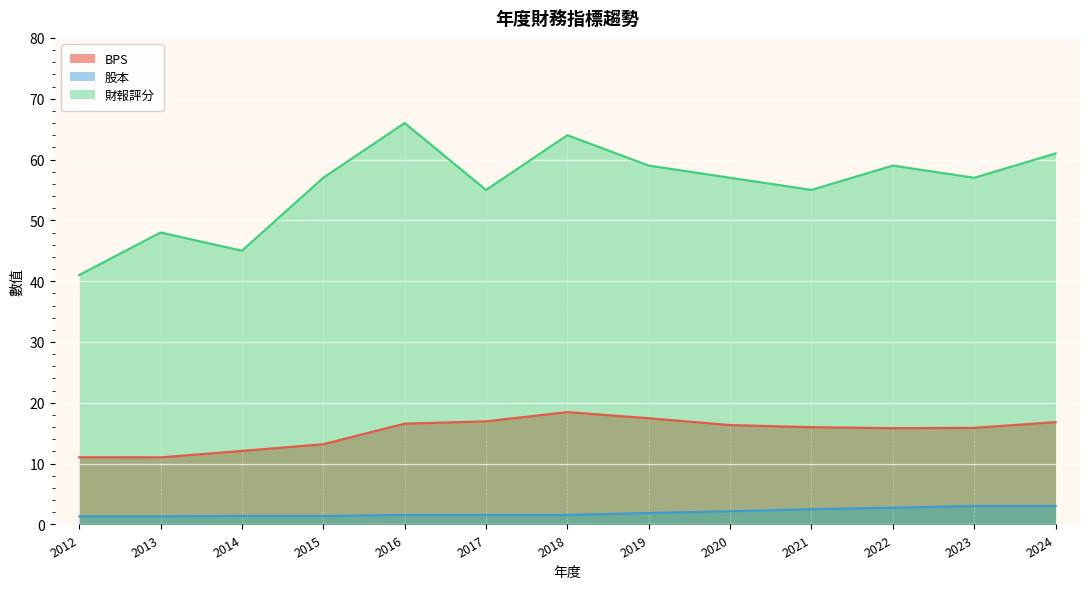

Is the value of BPS at 2012 greater than the value of 股本 at 2020?

Yes